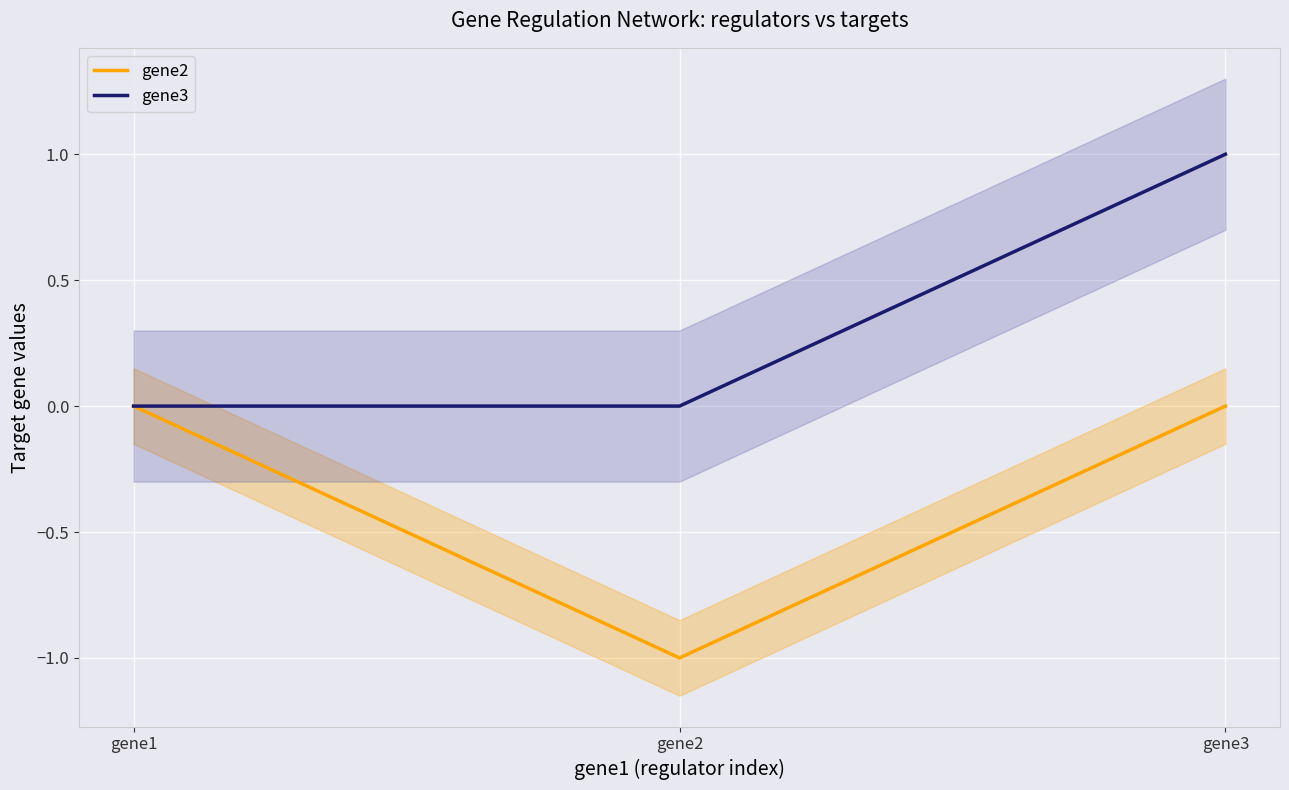

Which has a higher value, gene1 or gene3?

gene1